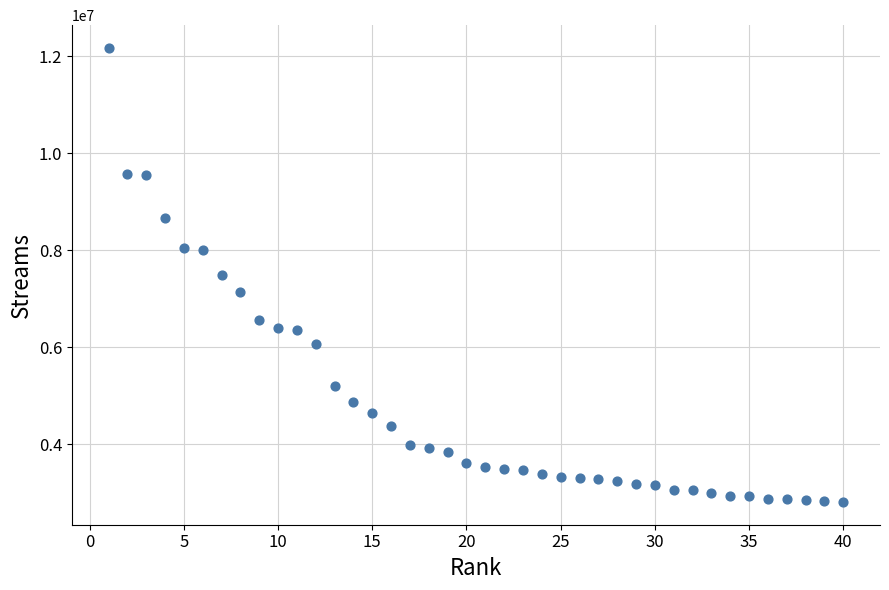

What is the range of X values (max minus min)?

39